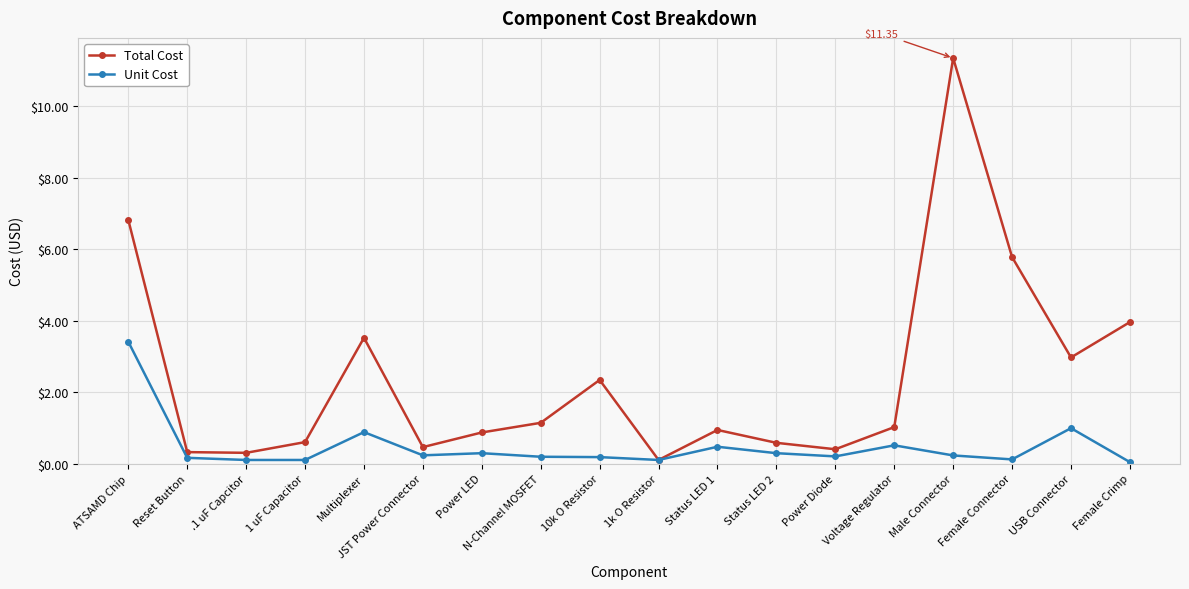

What is the label of the 14th point from the right?

Multiplexer